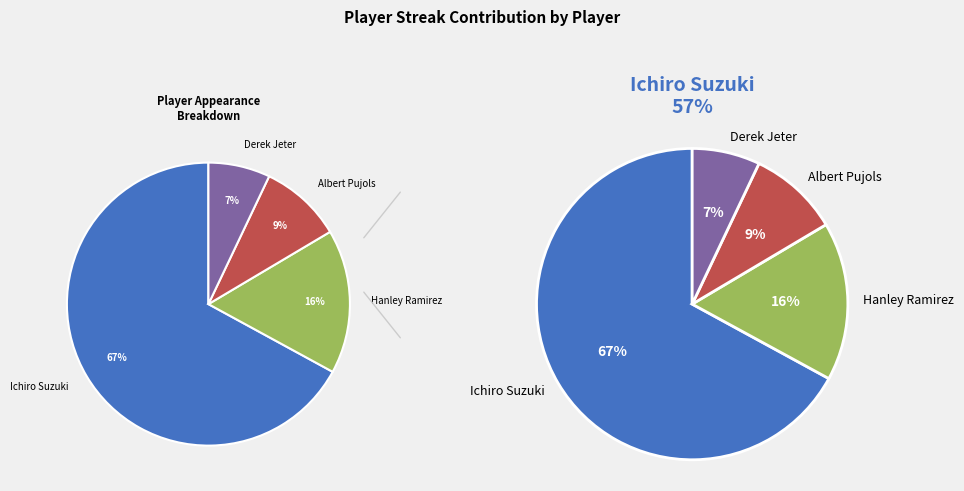

Rank the categories by value from highest to lowest.

Ichiro Suzuki, Hanley Ramirez, Albert Pujols, Derek Jeter